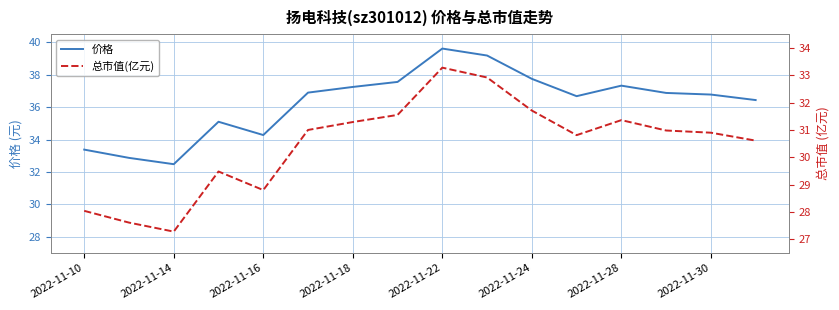

What is the difference between the maximum and minimum values in the 总市值(亿元) series?

6.0